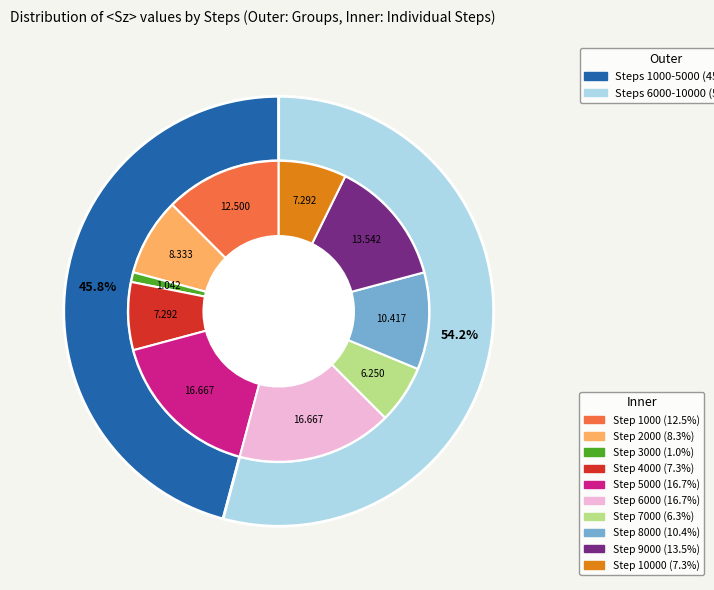

To the nearest percent, what portion does 3000 represent?

1%